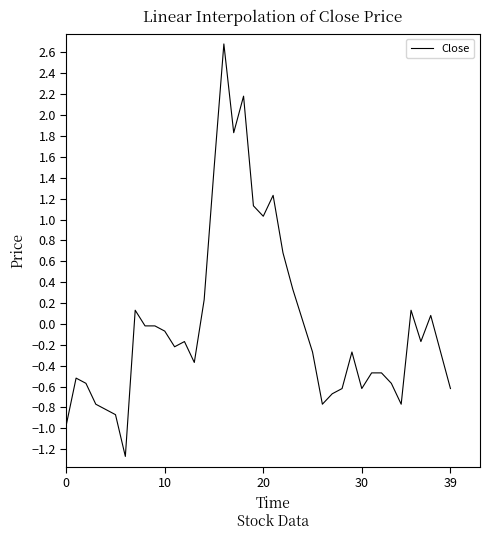

What is the smallest value displayed?

-1.3